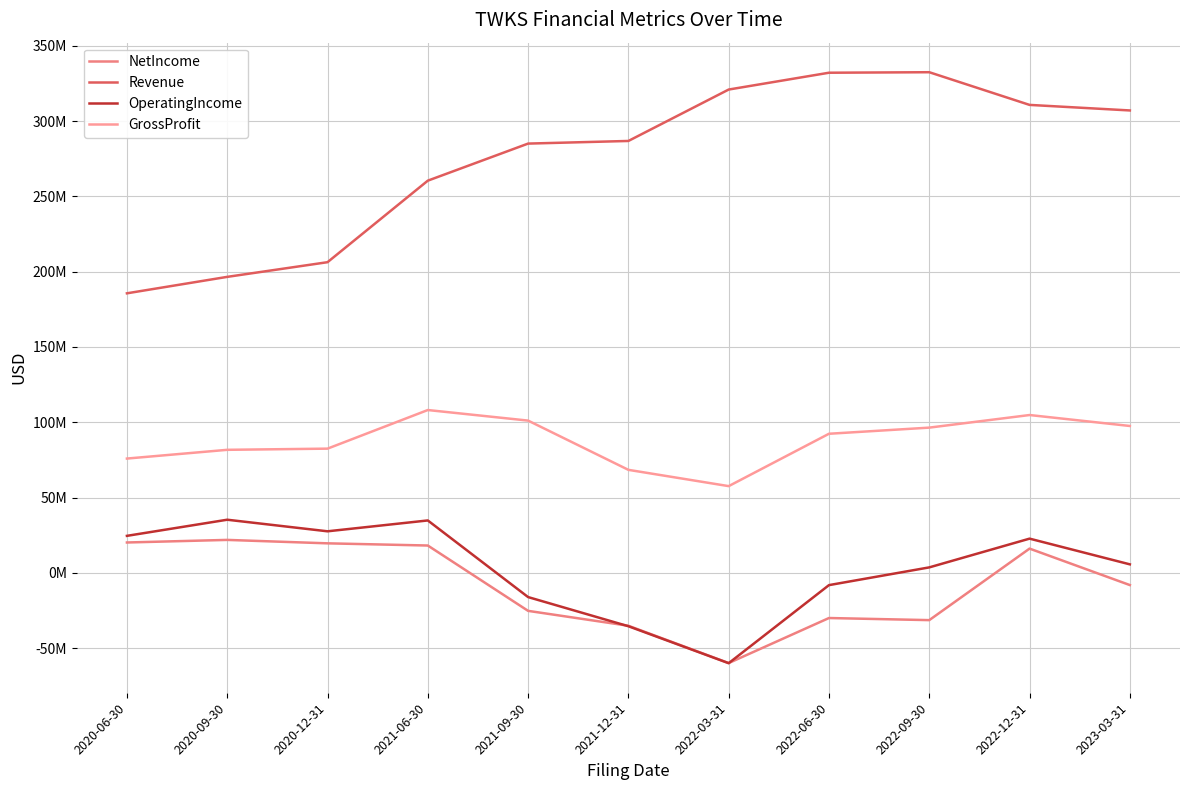

Reading left to right, what are all the values shown in this chart?

NetIncome: 20165000	21882000	19604000	18152000	-25235000	-35125000	-59904000	-29992000	-31391000	16108000	-8107000
Revenue: 185628000	196549000	206293000	260432000	285051000	286800000	320940000	332107000	332447000	310744000	307056000
OperatingIncome: 24572000	35284000	27592000	34802000	-16086000	-35442000	-59989000	-8143000	3634000	22723000	5652000
GrossProfit: 75896000	81700000	82483000	108121000	101106000	68404000	57591000	92366000	96440000	104805000	97534000